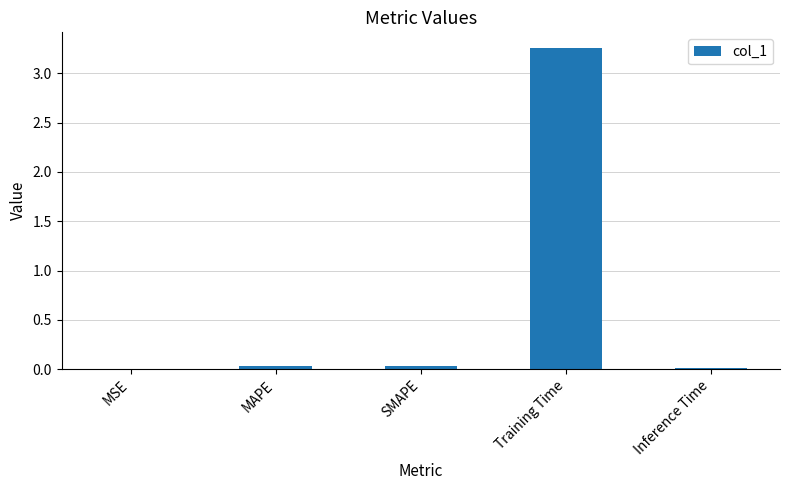

Is it true that the value at Training Time is 1.1?

False